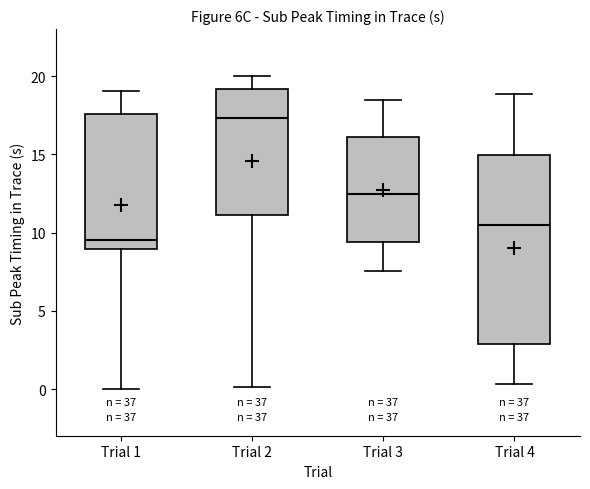

Which box's median line is the highest?

Trial 2